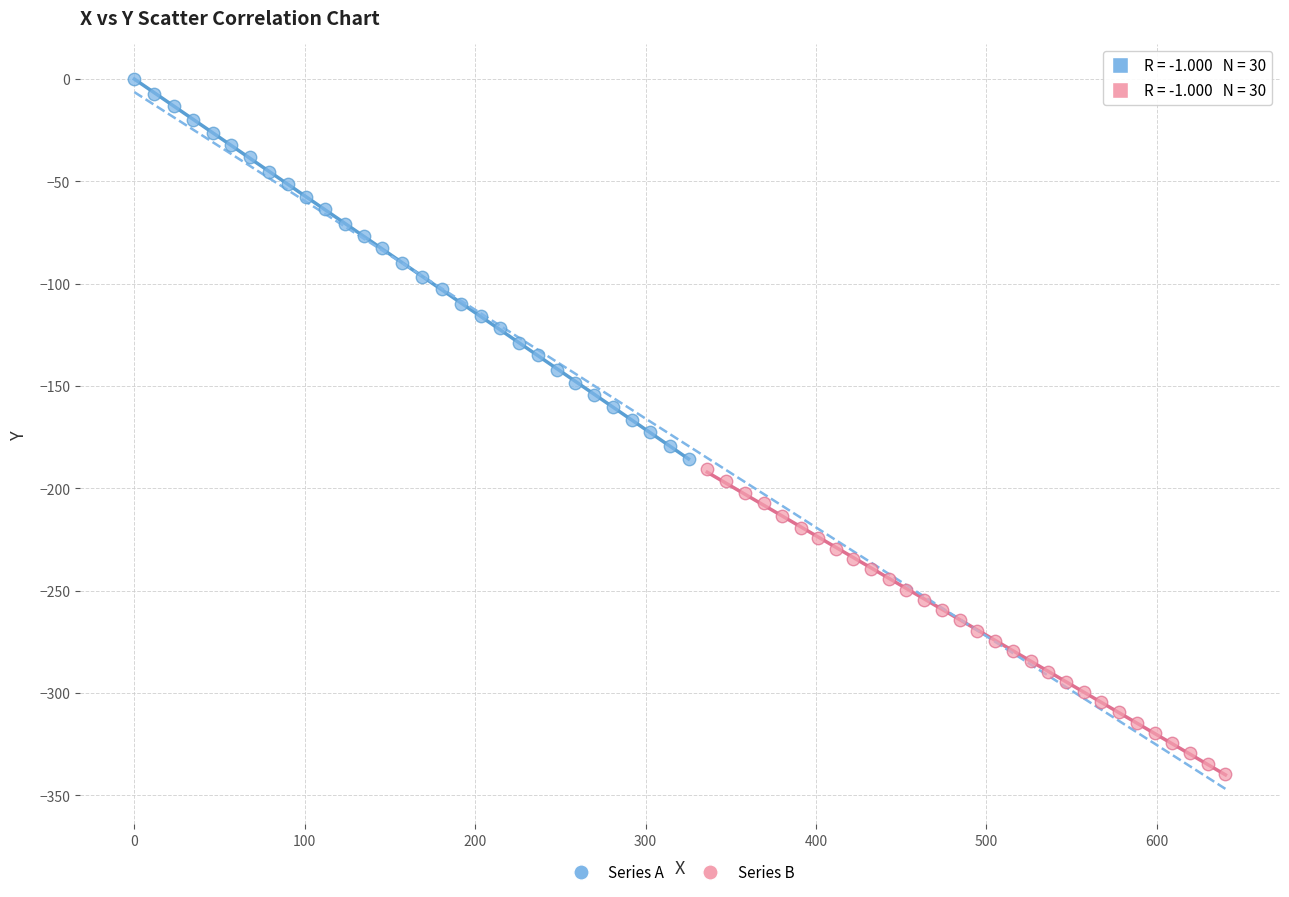

Which series contains the lowest Y value?

Series B